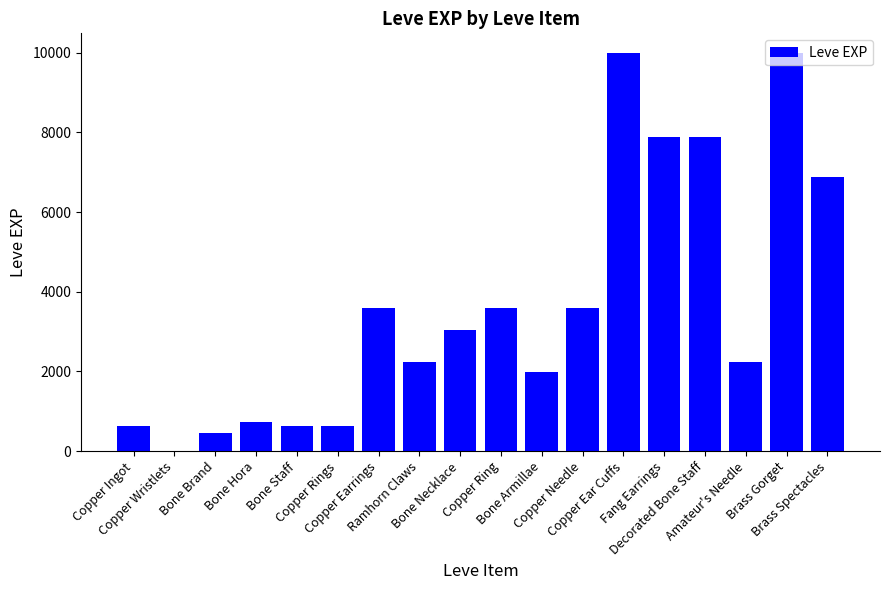

How many series are shown in this chart?

1